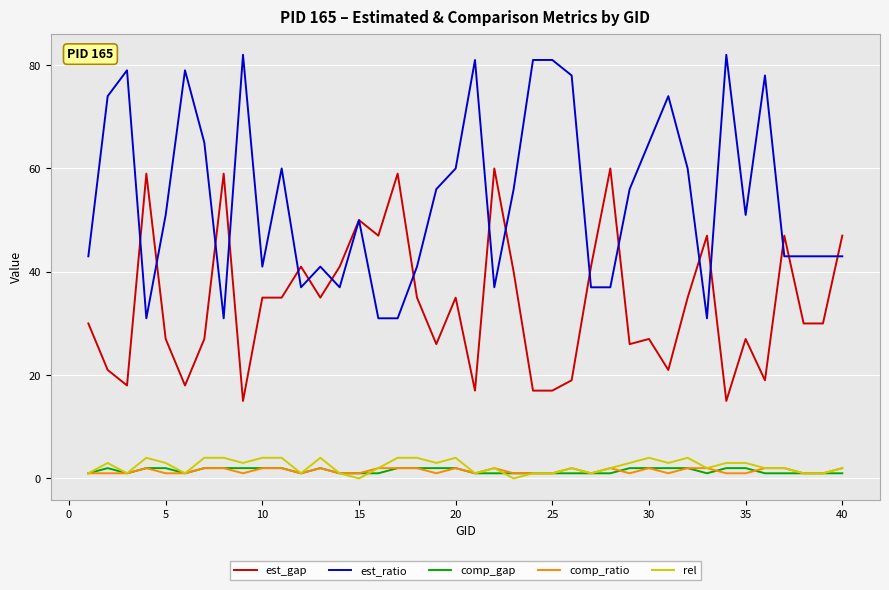

Which series has the largest range (max minus min)?

est_ratio